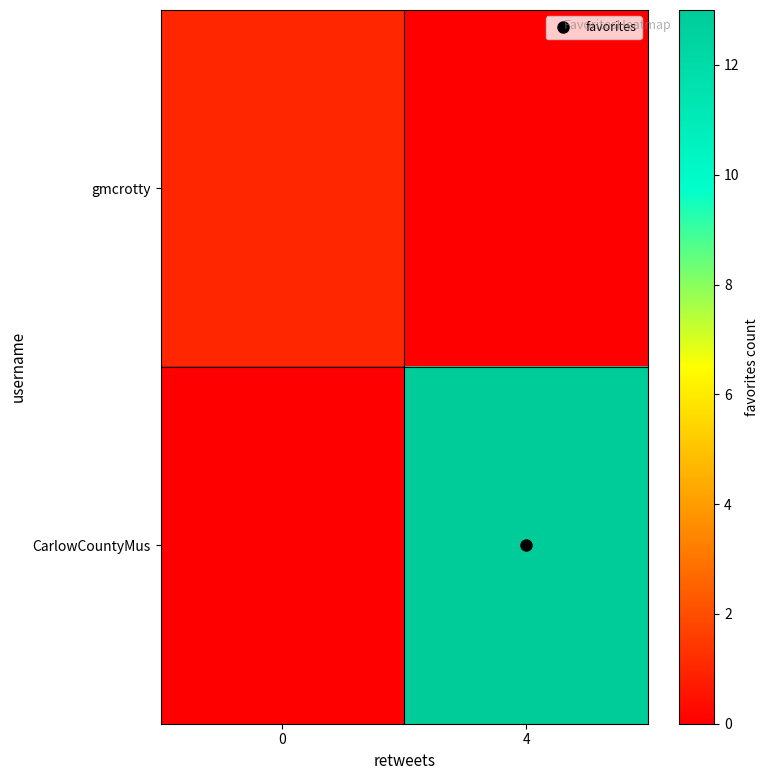

What is the difference between the highest and lowest values at 0?

1